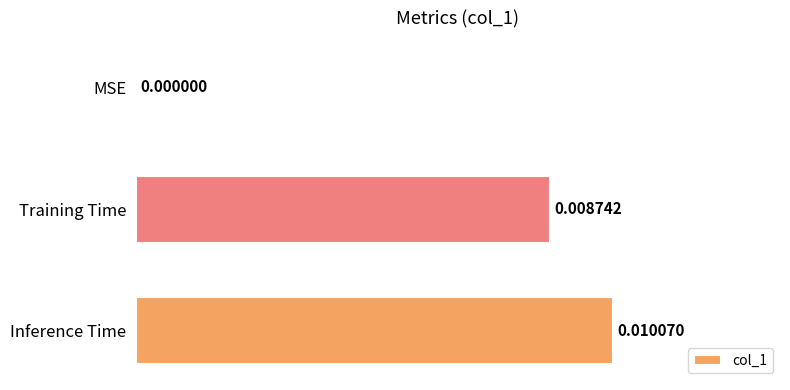

How many positive values are there?

2